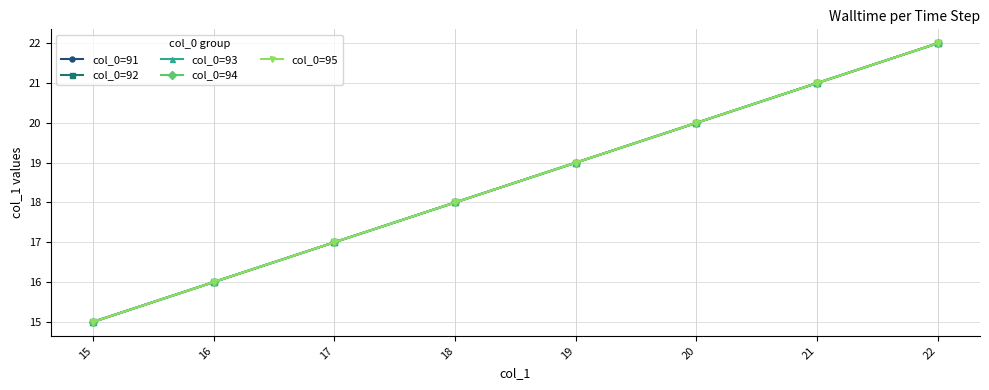

True or false: col_0=92 has a value of 3 at 15.

False